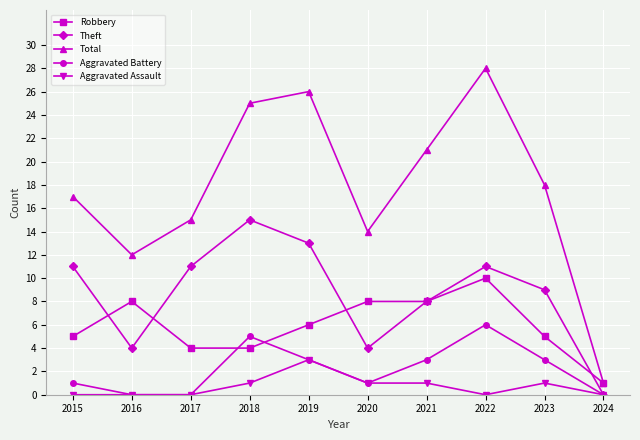

What is the difference between the Total values at 2020 and 2022?

14